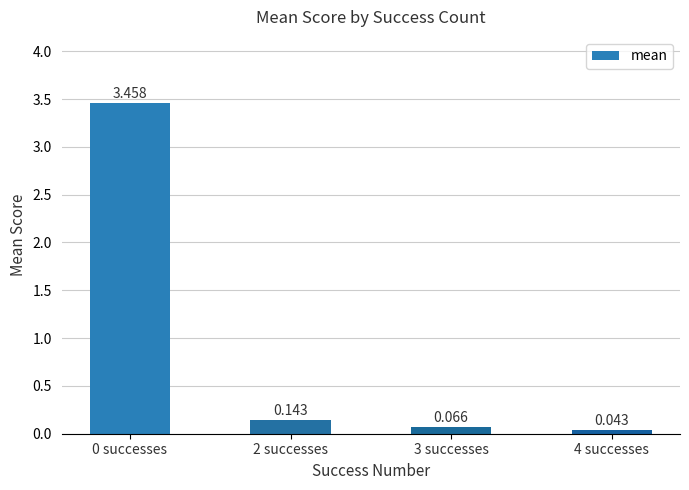

What is the change in value from 0 successes to 2 successes?

-3.3